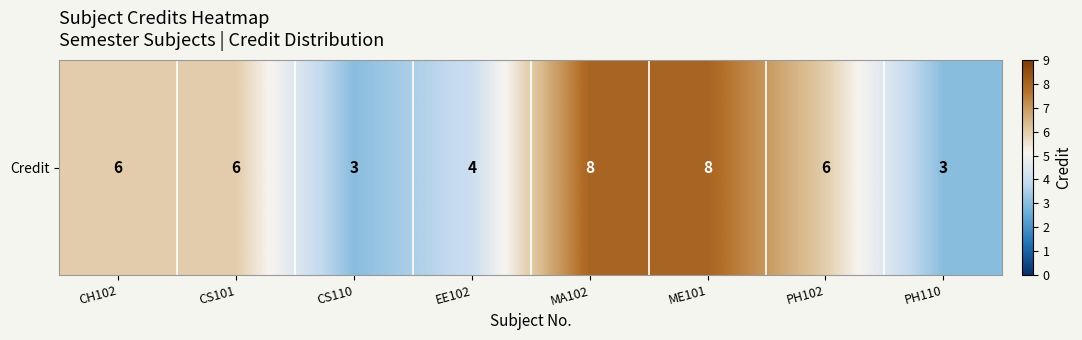

Which category has the lowest value across all series?

CS110